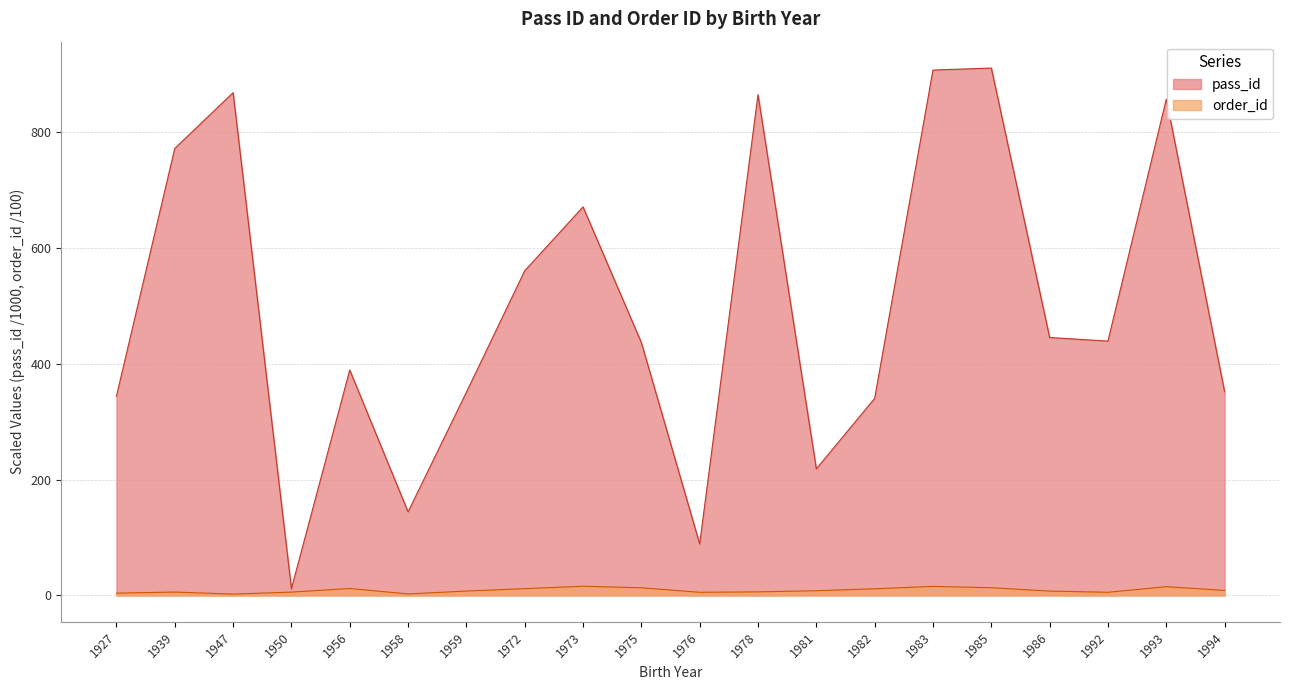

Which has a higher value, 1981 or 1950?

1981